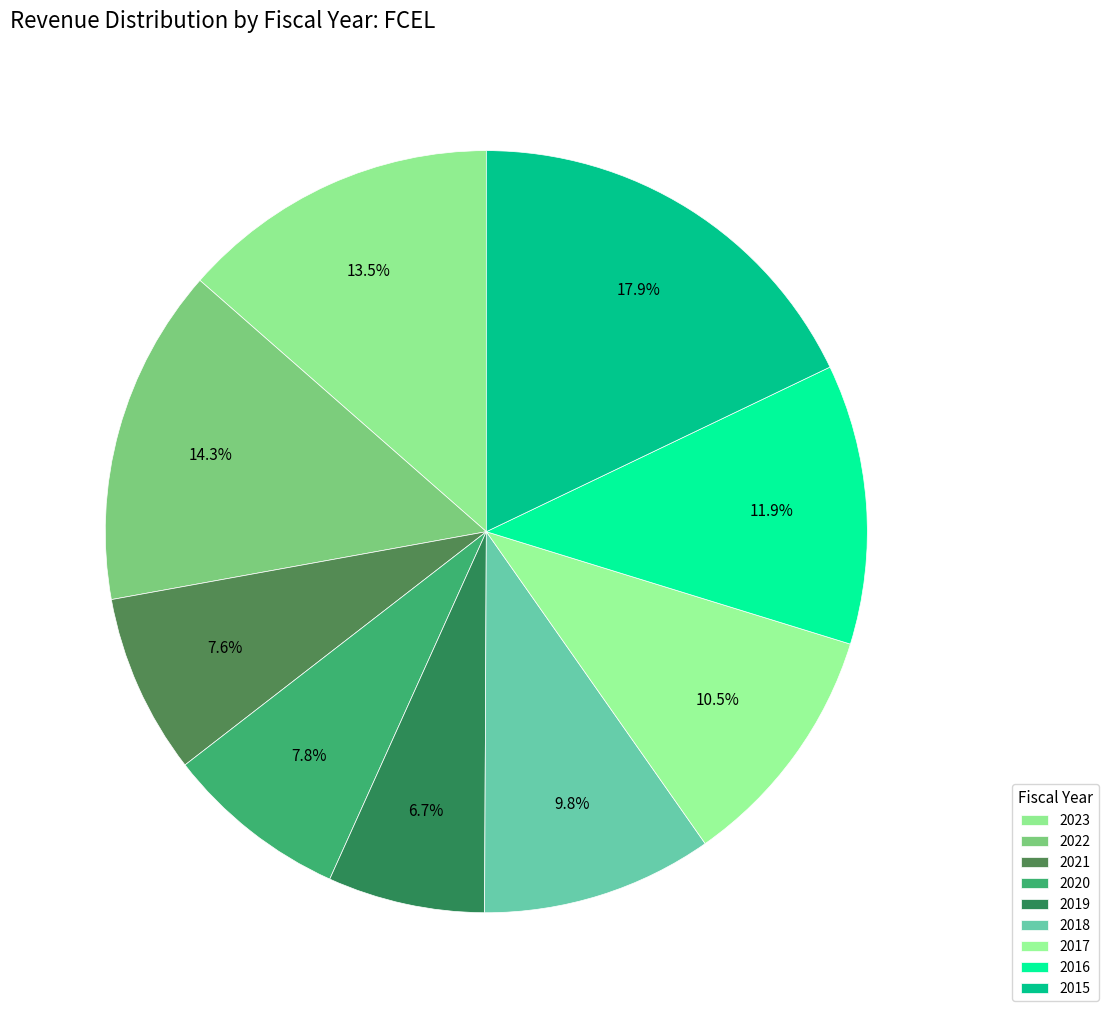

Rank the categories by value from highest to lowest.

2015, 2022, 2023, 2016, 2017, 2018, 2020, 2021, 2019